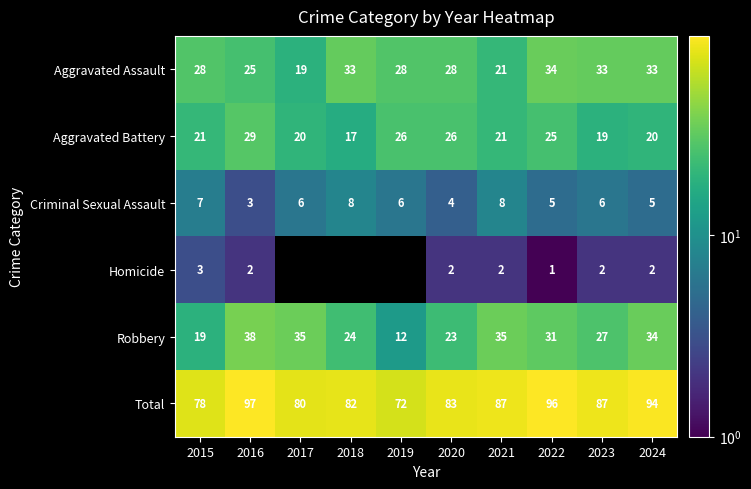

What is the sum of the Criminal Sexual Assault values at 2017 and 2019?

12